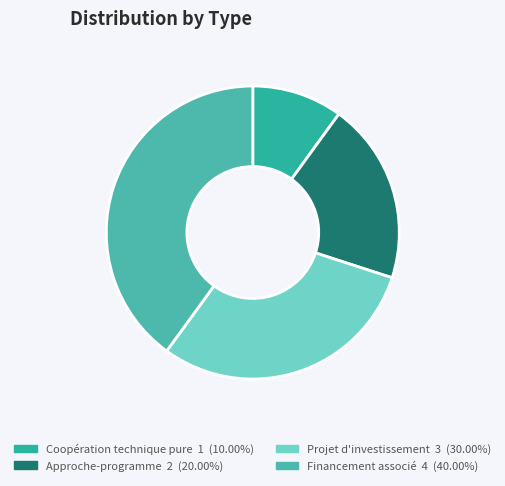

How many segments does this pie chart have?

4